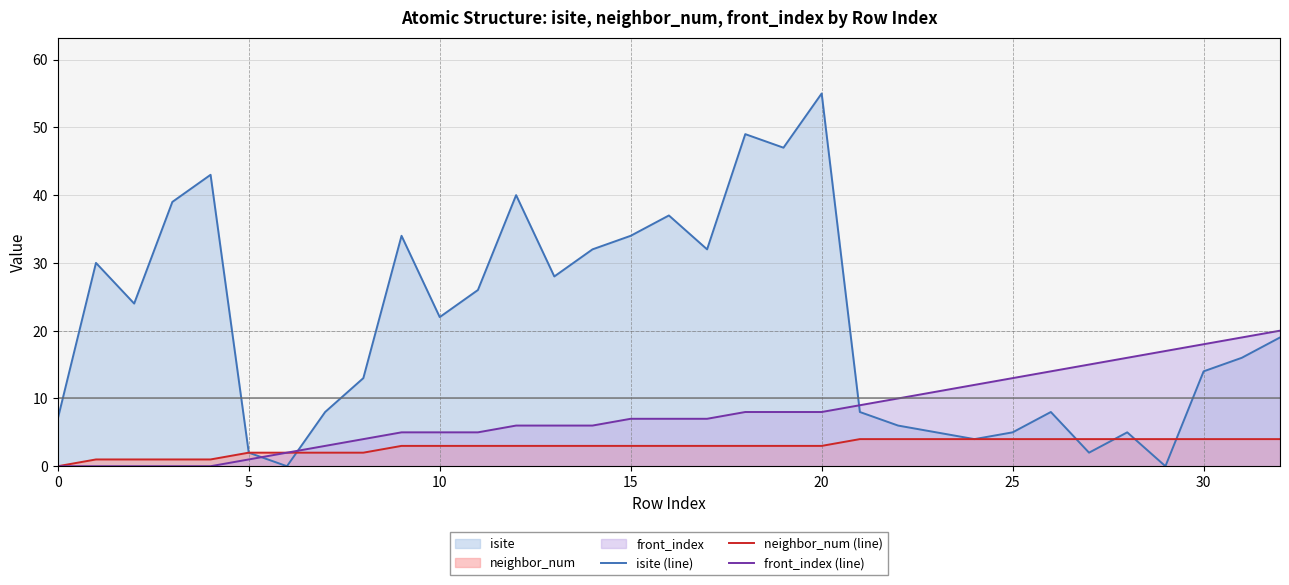

At how many categories does at least one series exceed 27?

13